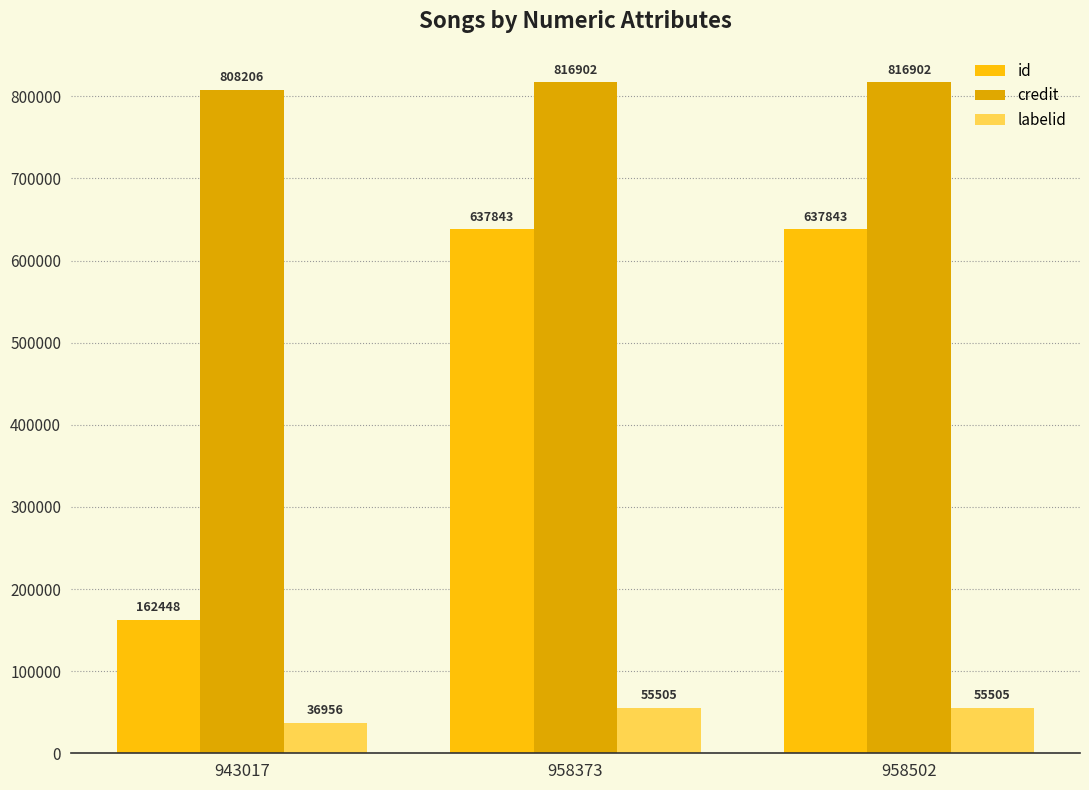

Rank the series at 958373 from highest to lowest value.

credit, id, labelid